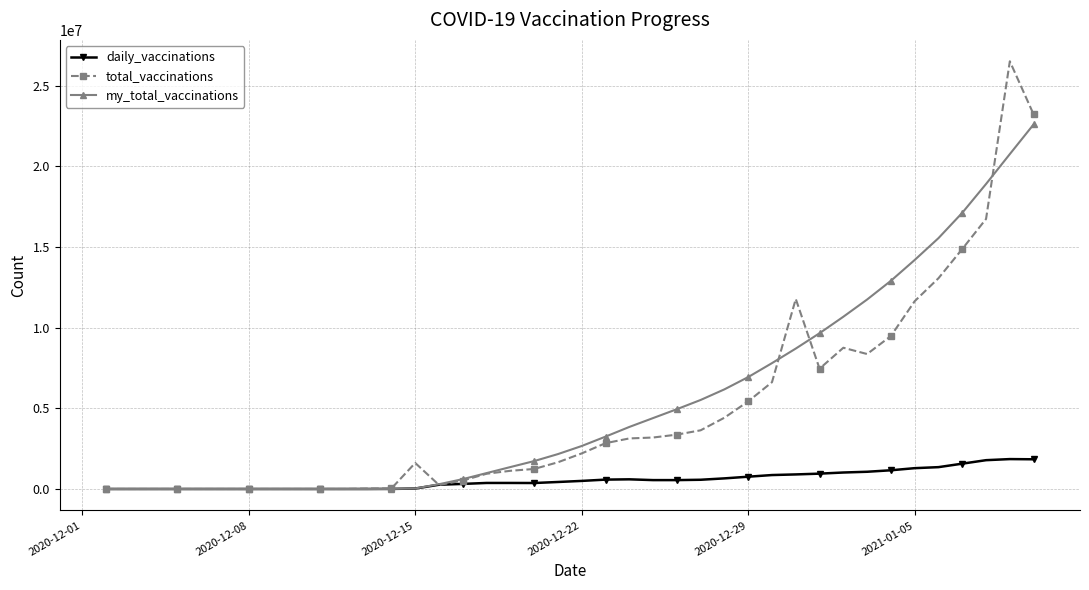

True or false: total_vaccinations has more than 1 points higher than both neighbors.

True